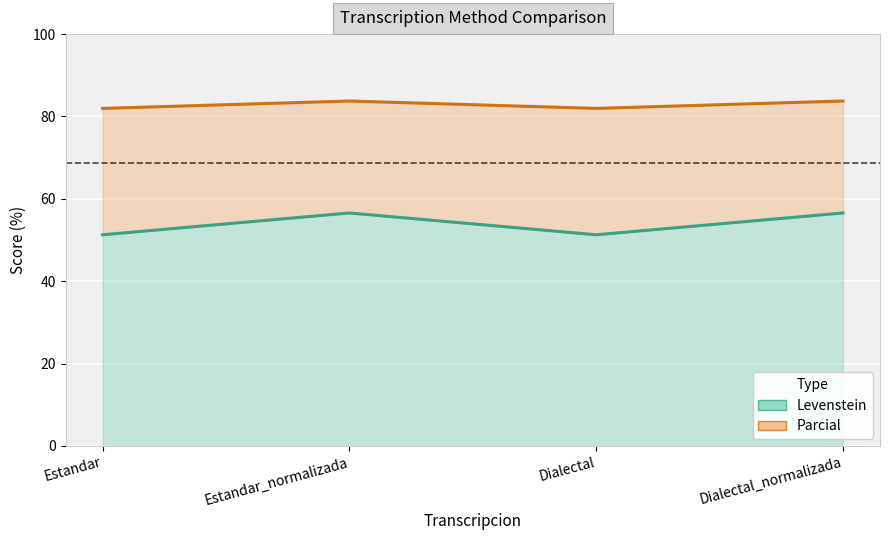

At Dialectal_normalizada, list the series in order from largest to smallest.

Parcial, Levenstein